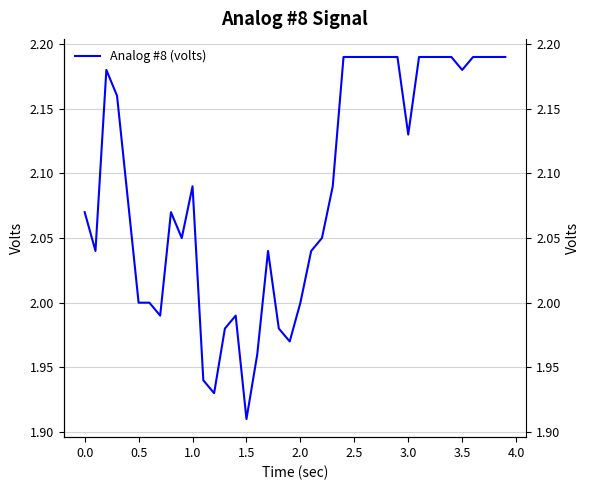

Does the chart have visible grid lines?

Yes